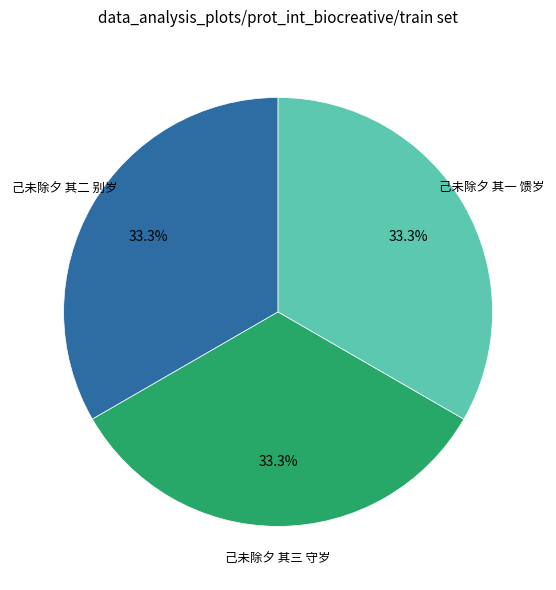

Count the number of slices in the pie.

3